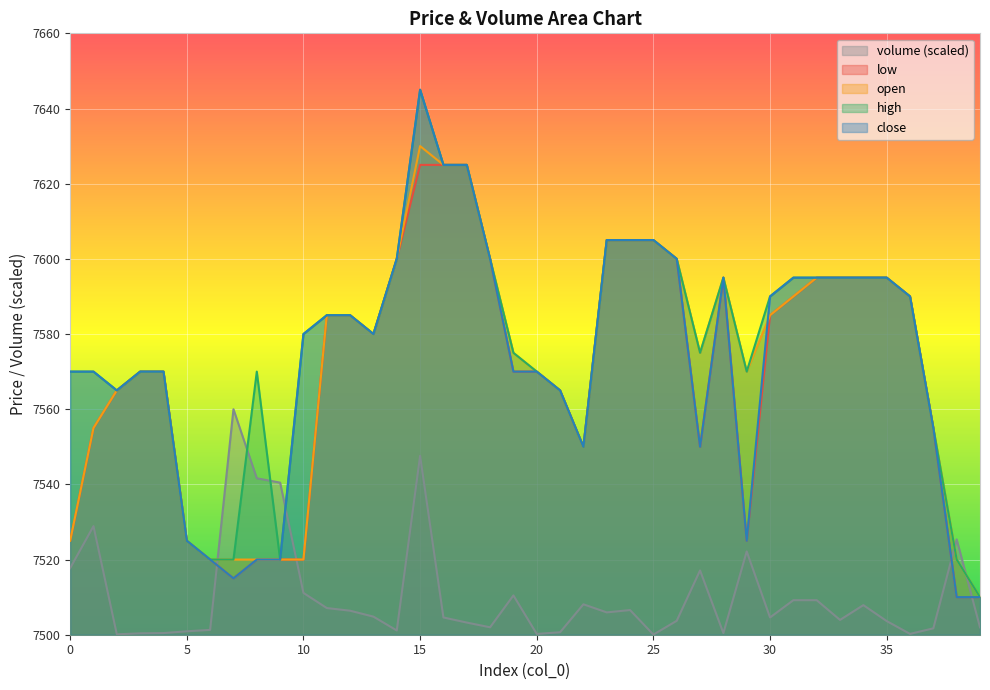

Rank the categories by high value from lowest to highest.

39, 6, 7, 9, 38, 5, 22, 37, 2, 21, 0, 1, 3, 4, 8, 20, 29, 19, 27, 10, 13, 11, 12, 30, 36, 28, 31, 32, 33, 34, 35, 14, 18, 26, 23, 24, 25, 16, 17, 15